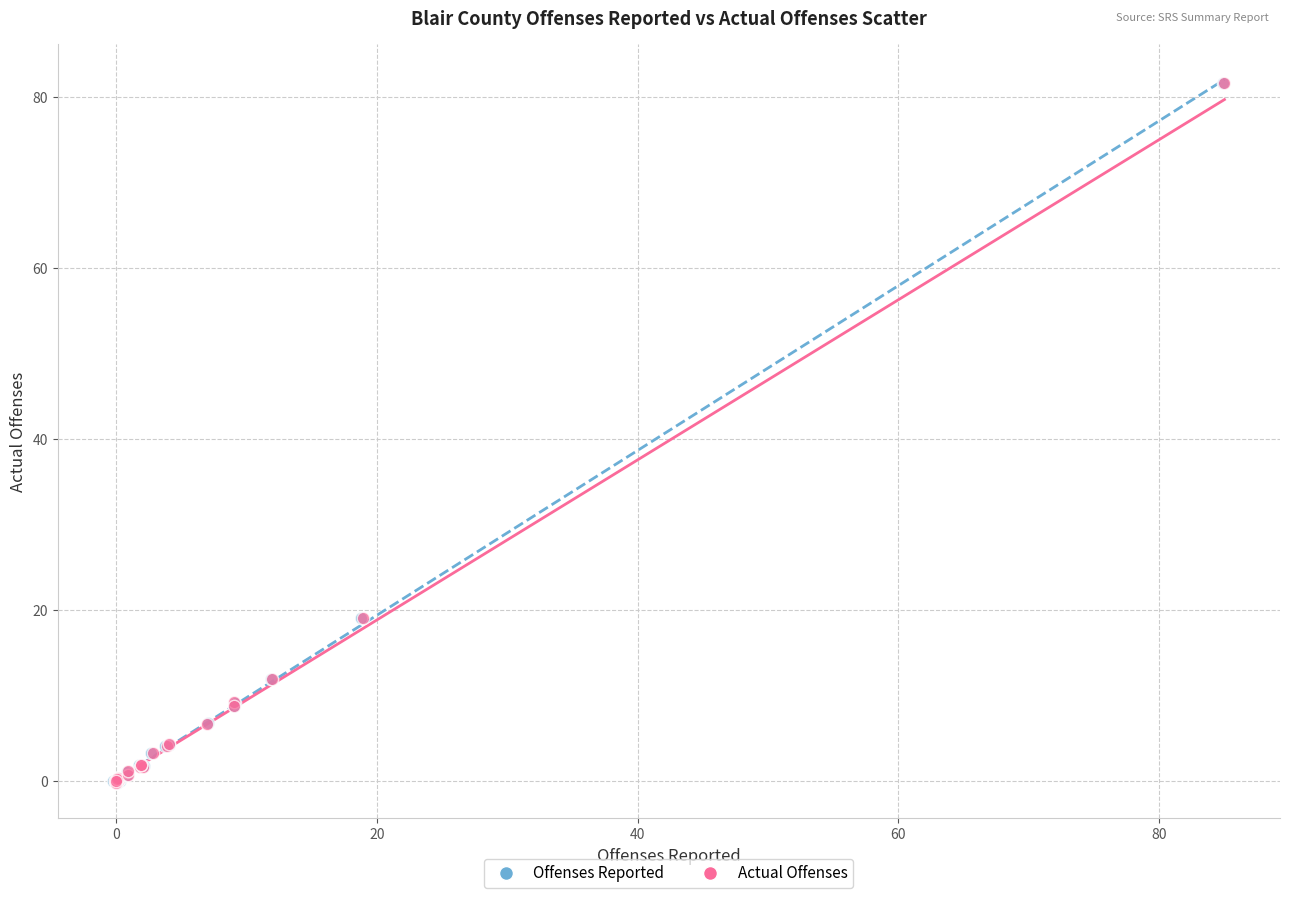

Which series has the widest spread of Y values?

Offenses Reported